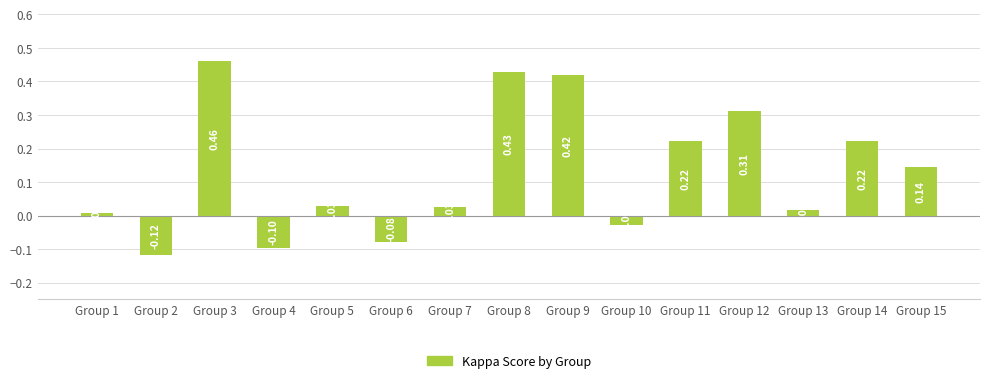

Which has a higher value, Group 10 or Group 7?

Group 7